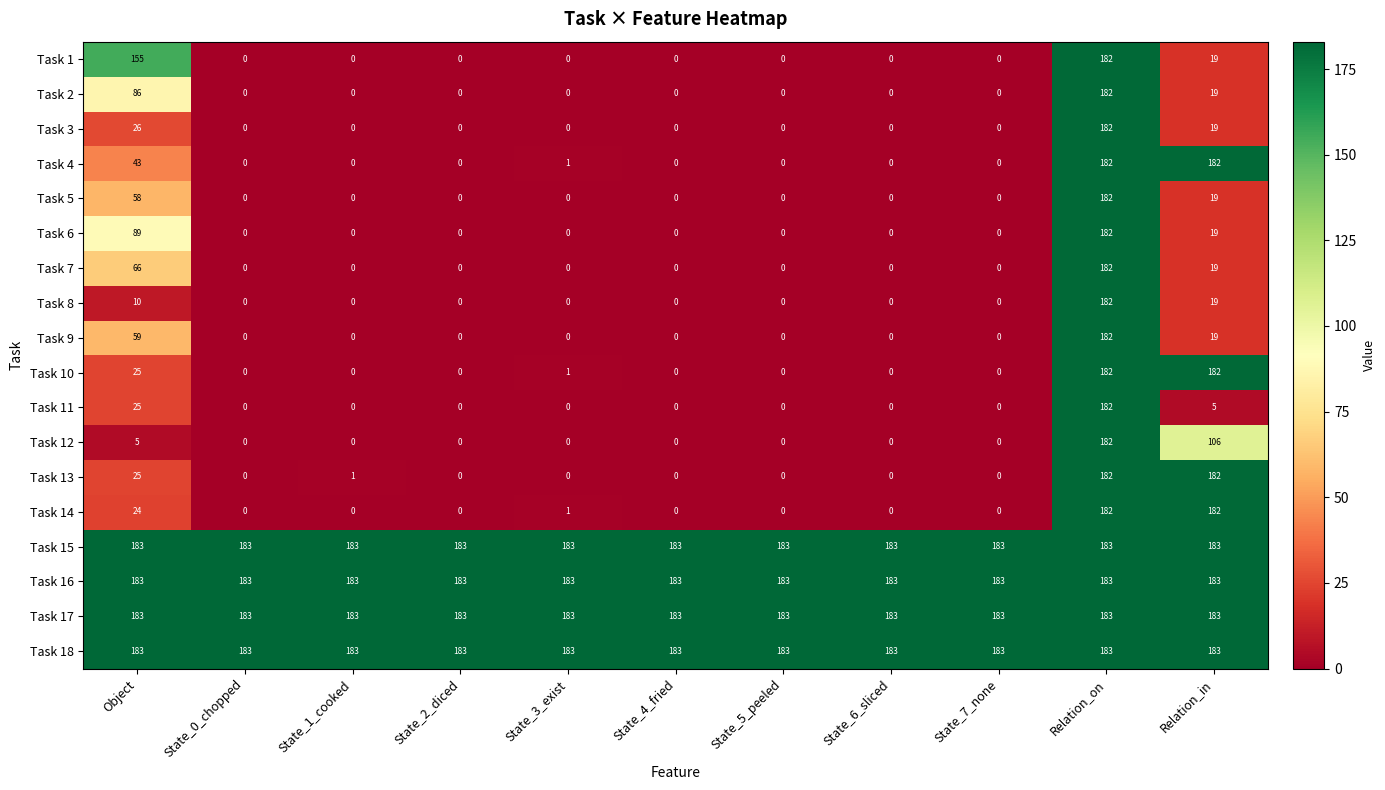

At how many categories does at least one series exceed 118?

11